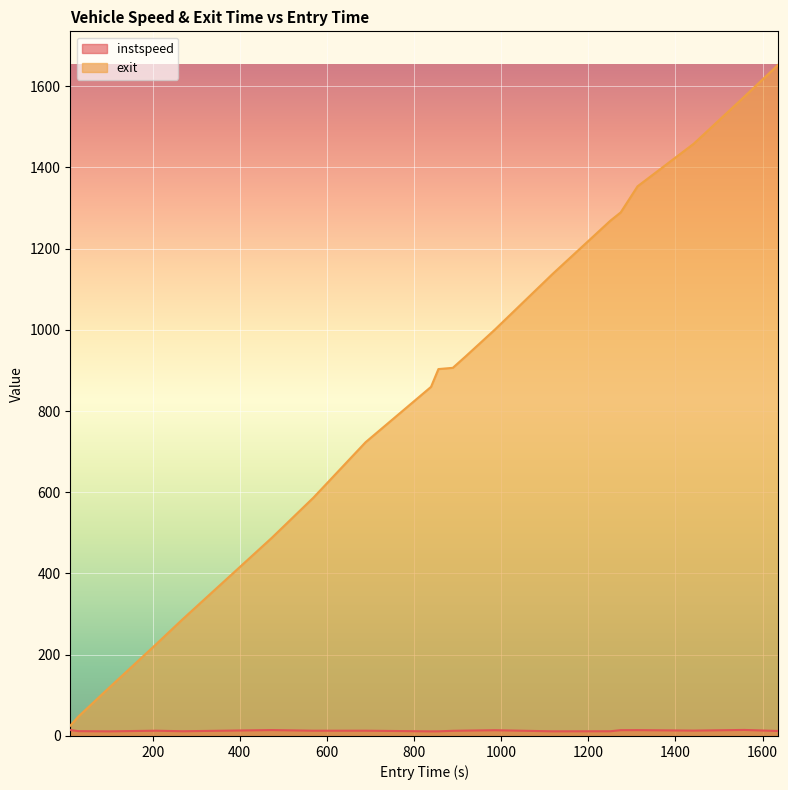

What are all the series names shown in the legend?

instspeed, exit